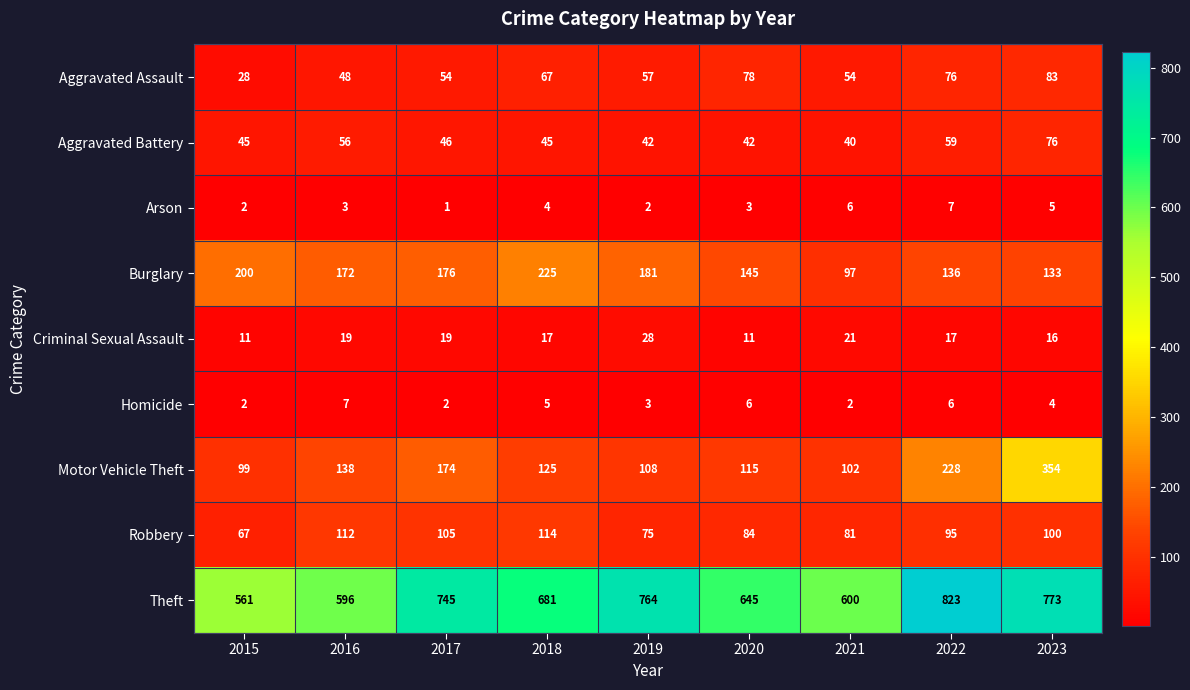

What is the maximum value for Arson?

7